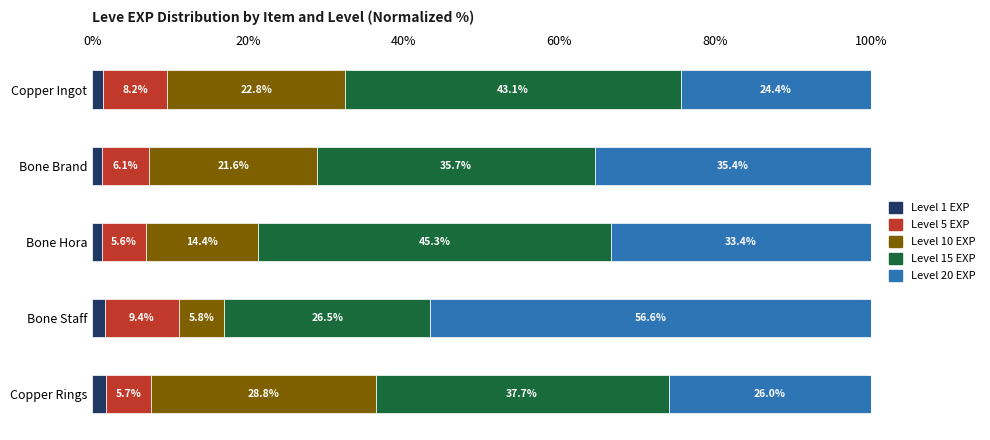

What is the total value across all series at Bone Brand?

100.0